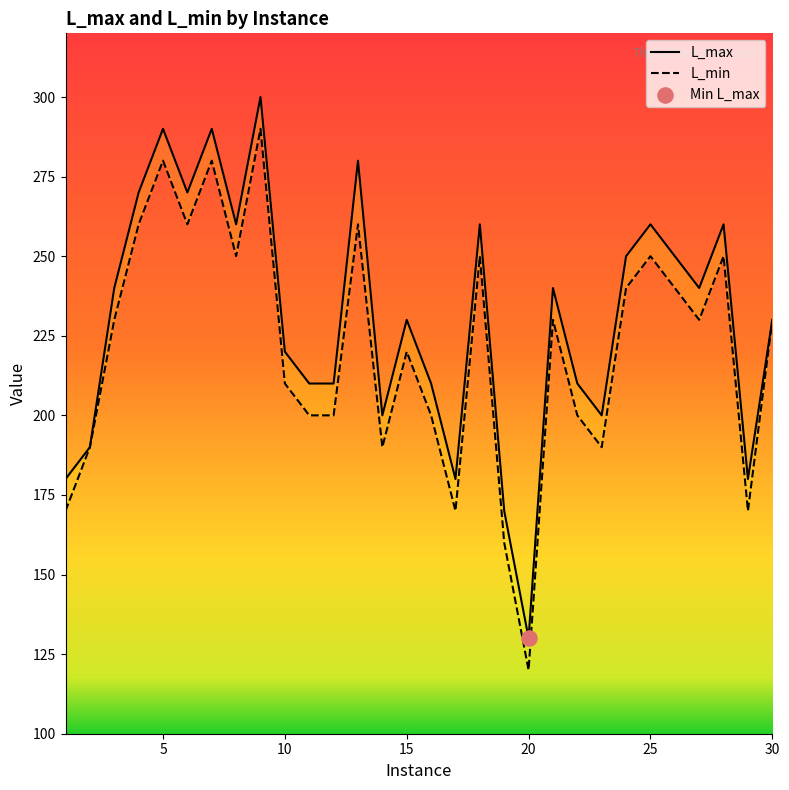

Which series has the largest total across all categories?

L_max